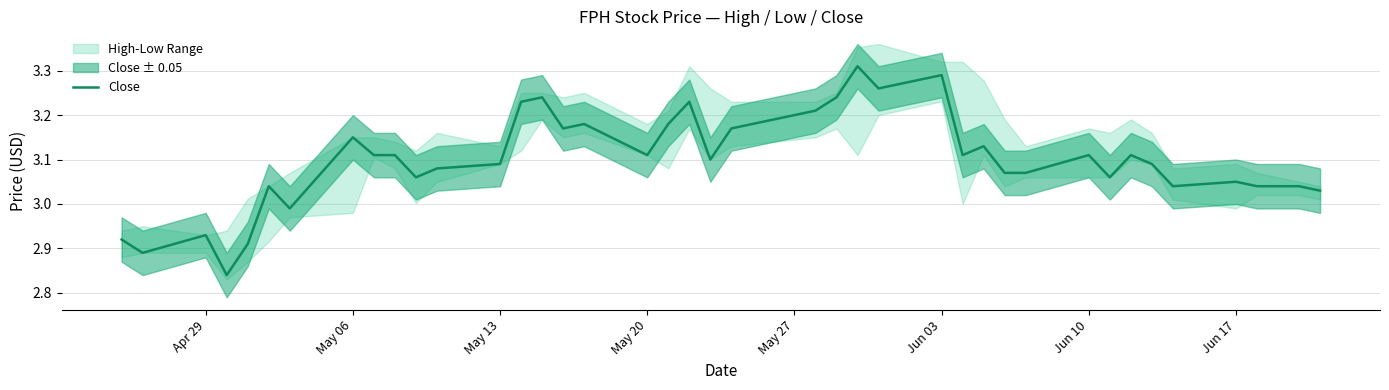

What is the smallest value displayed?

2.8